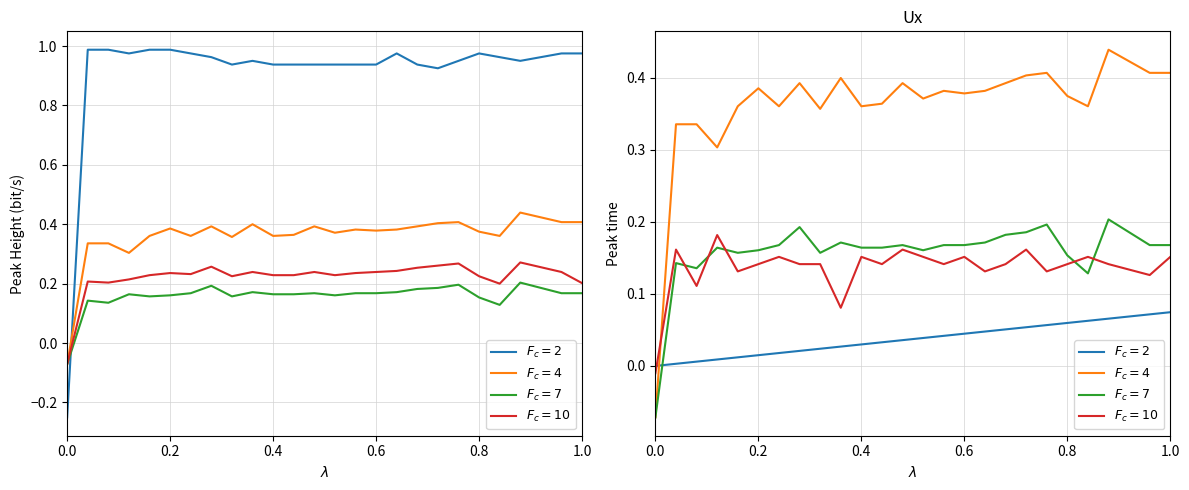

Rank the series by their maximum value, from lowest to highest.

$F_c=2$, $F_c=10$, $F_c=7$, $F_c=4$